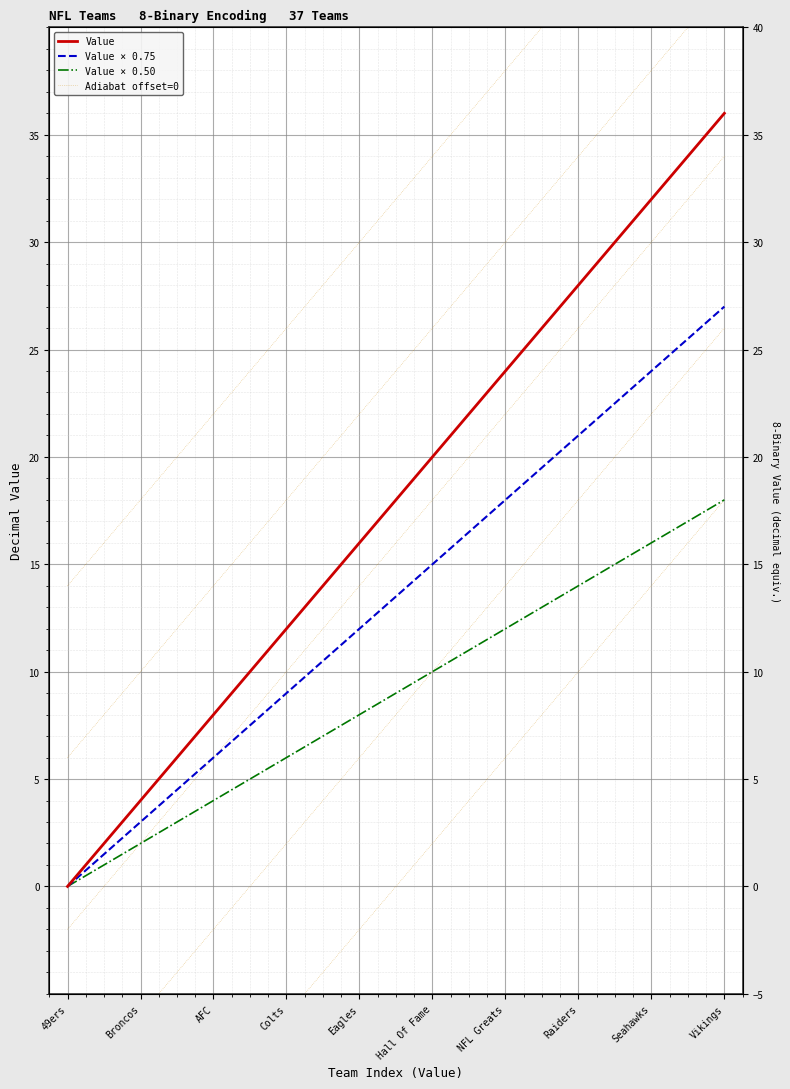

Reading left to right, list all the values displayed in this chart.

Value: 0.0	1.0	2.0	3.0	4.0	5.0	6.0	7.0	8.0	9.0	10.0	11.0	12.0	13.0	14.0	15.0	16.0	17.0	18.0	19.0	20.0	21.0	22.0	23.0	24.0	25.0	26.0	27.0	28.0	29.0	30.0	31.0	32.0	33.0	34.0	35.0	36.0
Value × 0.75: 0.0	0.8	1.5	2.2	3.0	3.8	4.5	5.2	6.0	6.8	7.5	8.2	9.0	9.8	10.5	11.2	12.0	12.8	13.5	14.2	15.0	15.8	16.5	17.2	18.0	18.8	19.5	20.2	21.0	21.8	22.5	23.2	24.0	24.8	25.5	26.2	27.0
Value × 0.50: 0.0	0.5	1.0	1.5	2.0	2.5	3.0	3.5	4.0	4.5	5.0	5.5	6.0	6.5	7.0	7.5	8.0	8.5	9.0	9.5	10.0	10.5	11.0	11.5	12.0	12.5	13.0	13.5	14.0	14.5	15.0	15.5	16.0	16.5	17.0	17.5	18.0
Adiabat offset=0: -18.0	-17.0	-16.0	-15.0	-14.0	-13.0	-12.0	-11.0	-10.0	-9.0	-8.0	-7.0	-6.0	-5.0	-4.0	-3.0	-2.0	-1.0	0.0	1.0	2.0	3.0	4.0	5.0	6.0	7.0	8.0	9.0	10.0	11.0	12.0	13.0	14.0	15.0	16.0	17.0	18.0